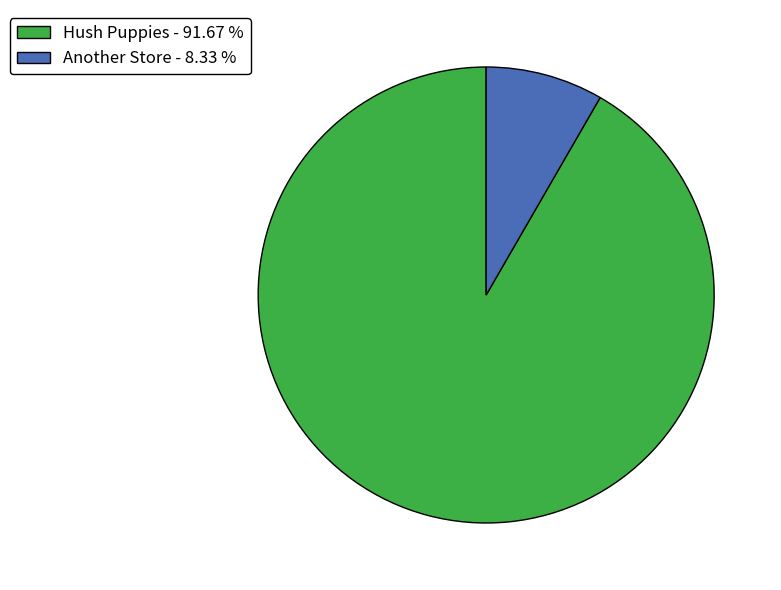

Between Hush Puppies and Another Store, which is larger?

Hush Puppies